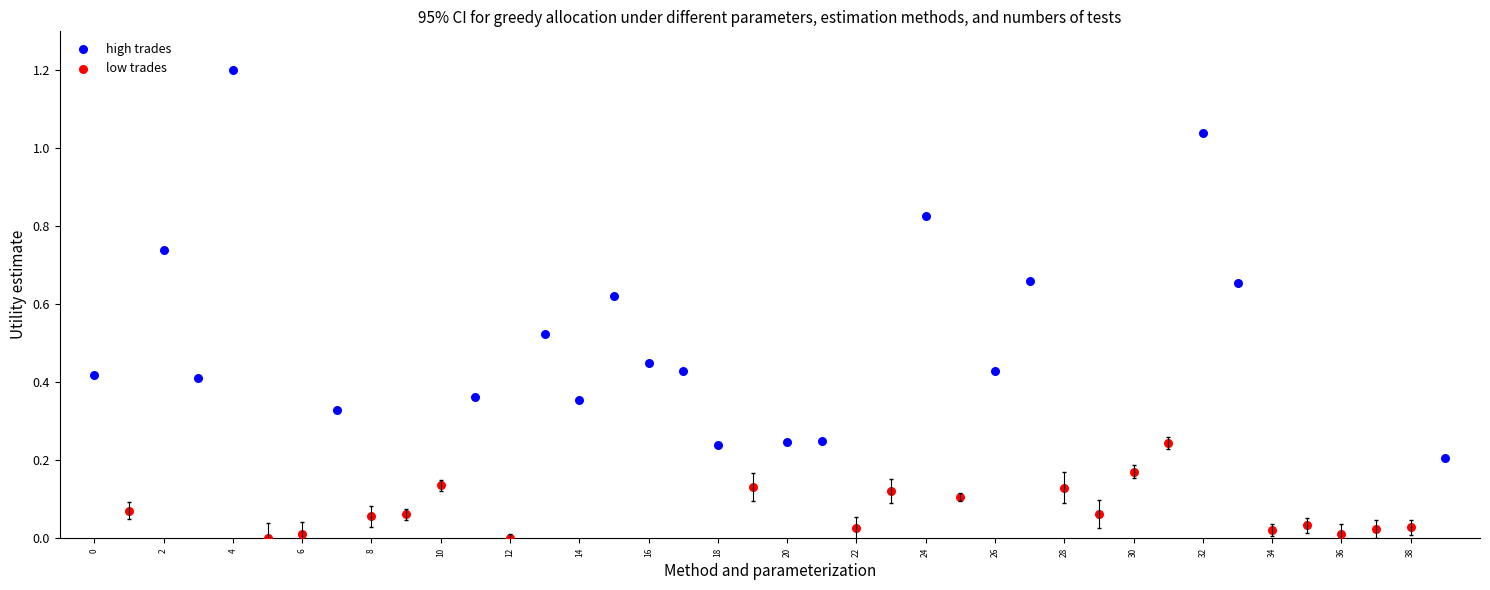

Which series contains the highest Y value?

high trades